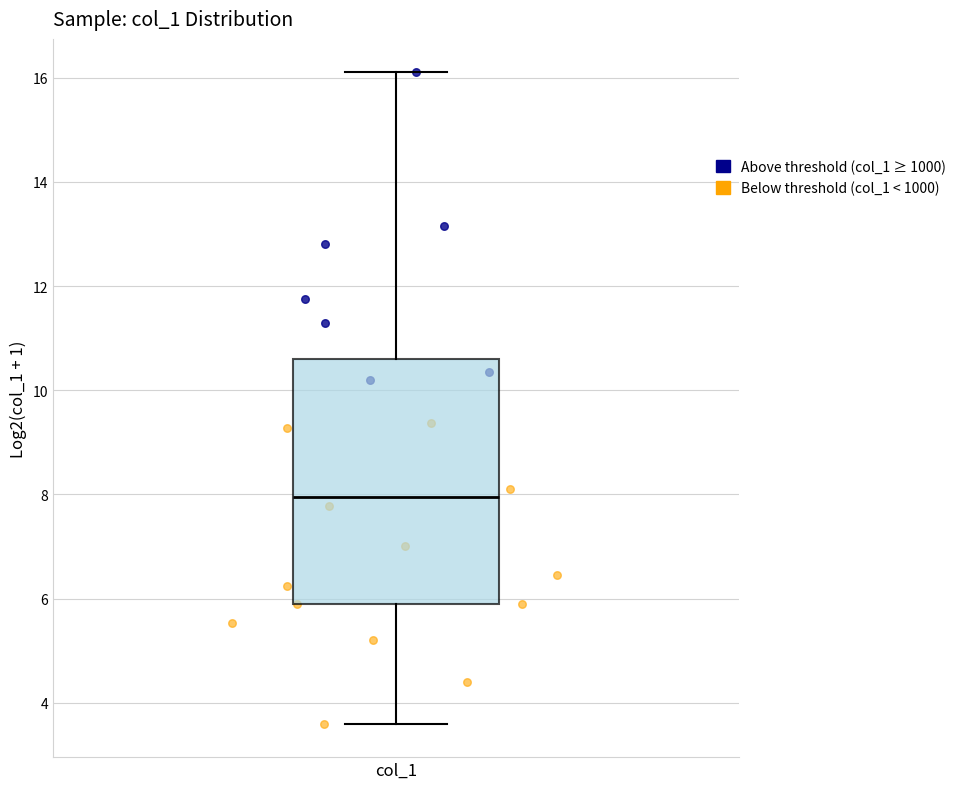

Where does the lower whisker of the box for col_1 end on the y-axis? The values are not printed on the chart, so give them approximately, as read against the axis.

3.6